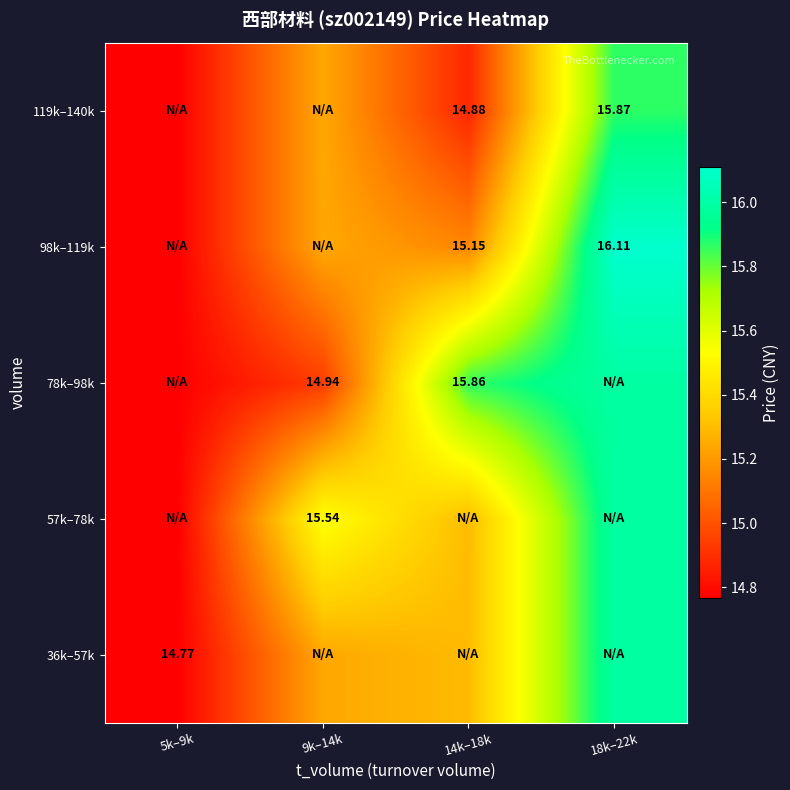

How many categories are shown in the chart?

4